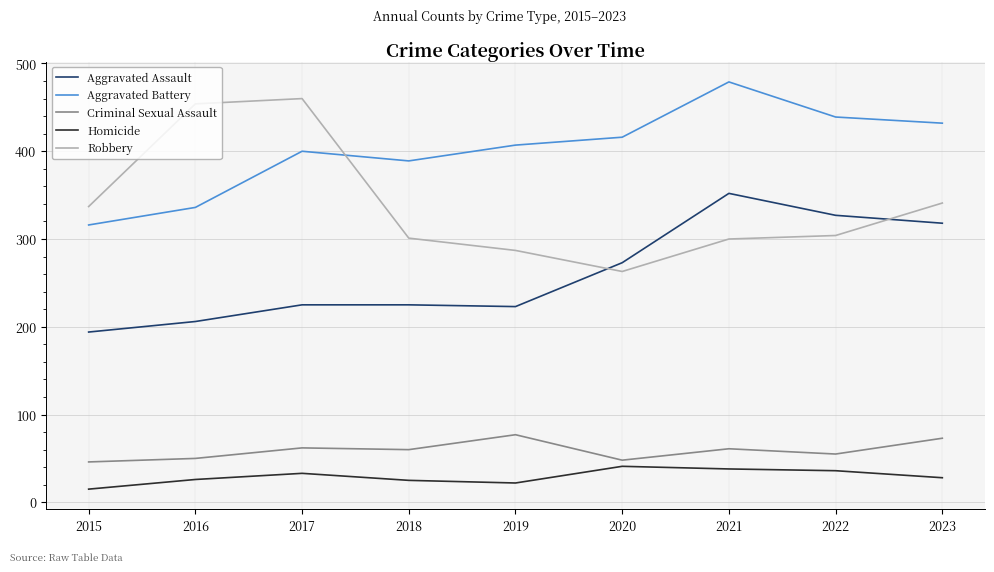

True or false: Aggravated Assault has a value of 382 at 2017.

False